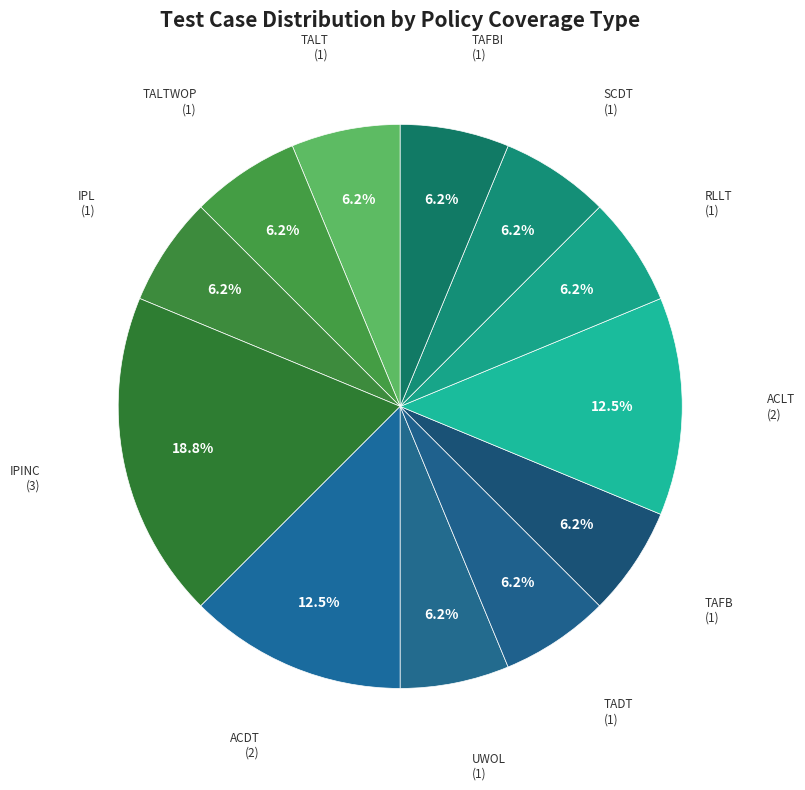

Count the number of slices in the pie.

12